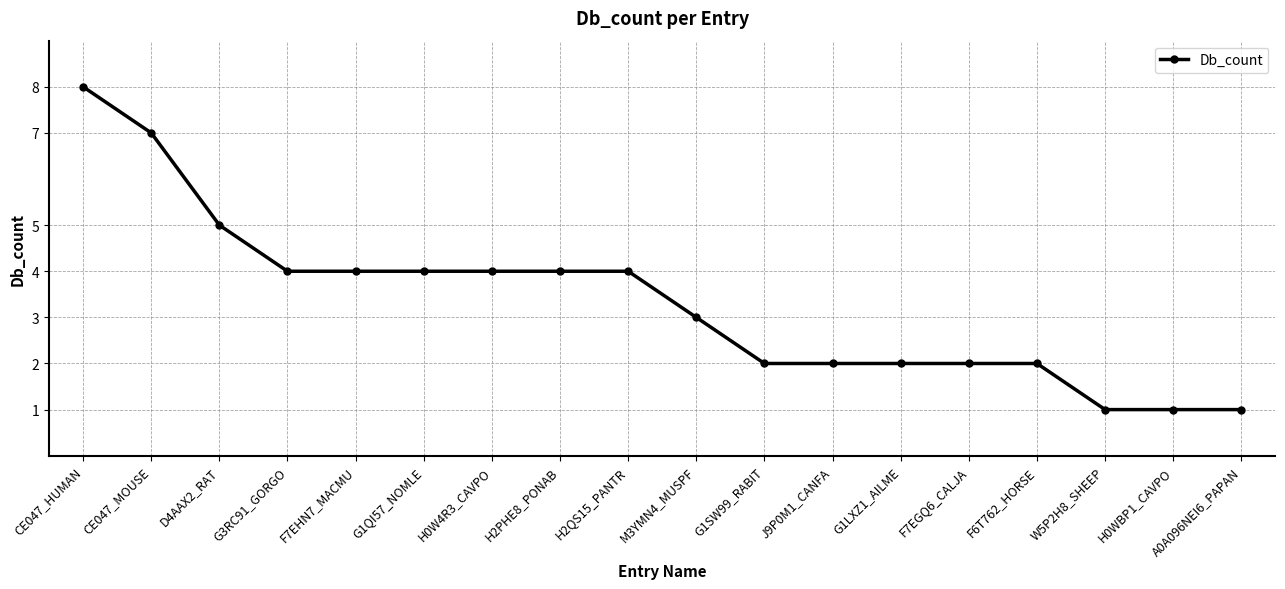

Is it true that the value at CE047_HUMAN is 12?

False